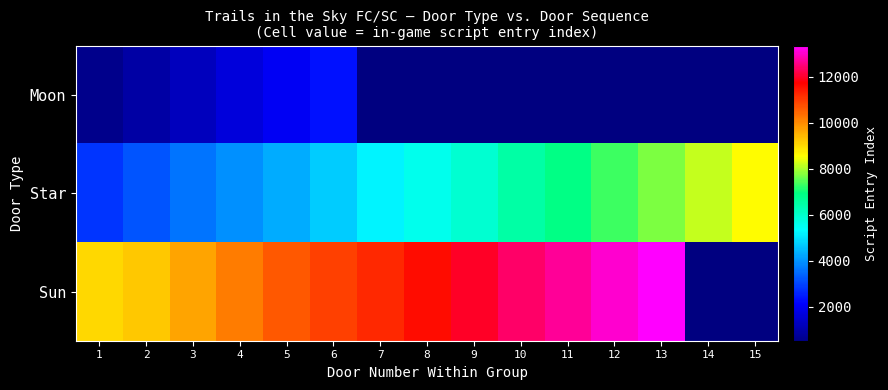

What is the total value across all series at 5?

16889.0